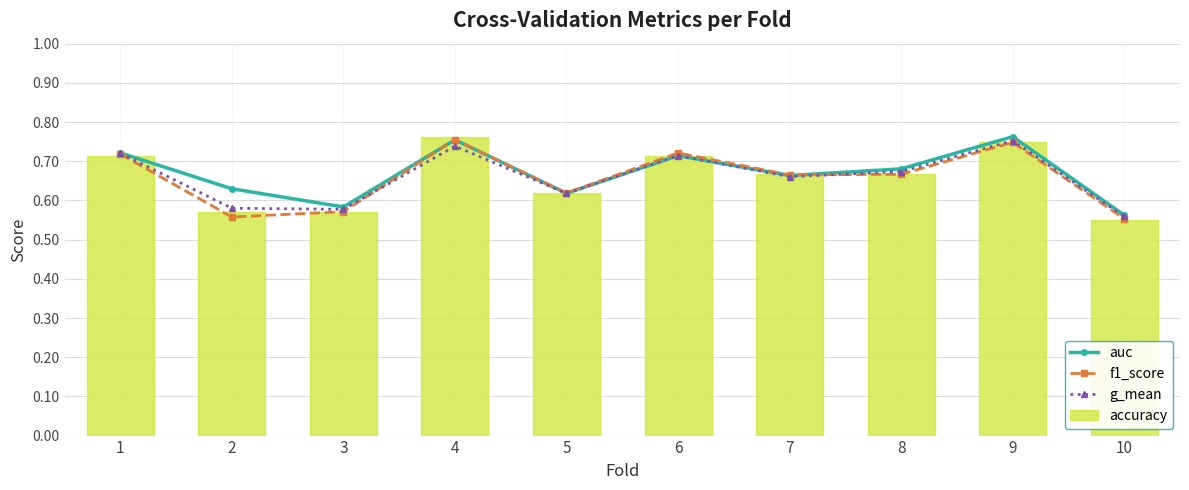

Count the g_mean values in the range 0 to 1.

10